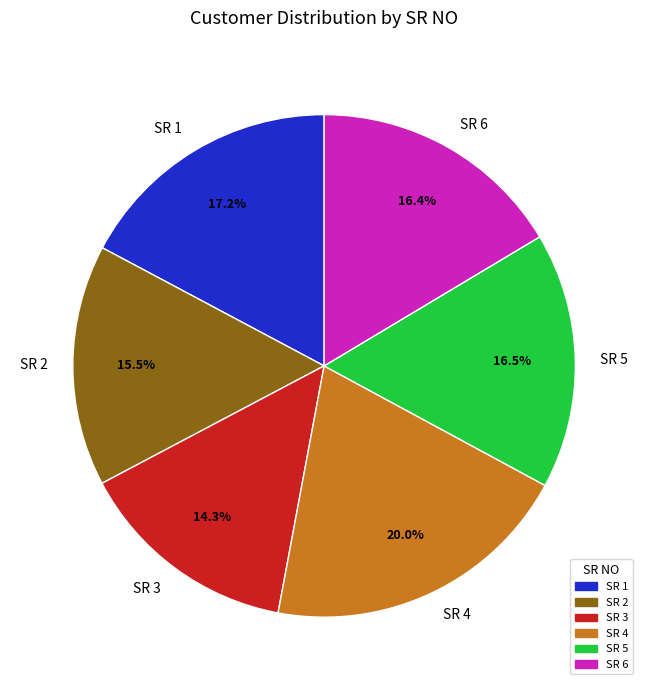

Which has a higher value, SR 2 or SR 6?

SR 6